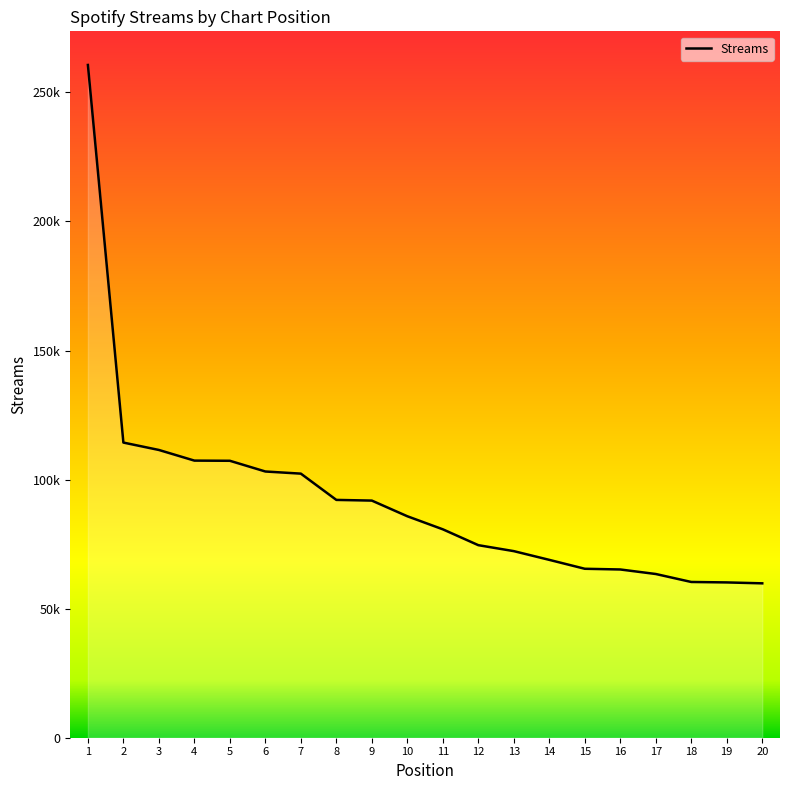

Is this an area chart (filled region under the line)?

Yes